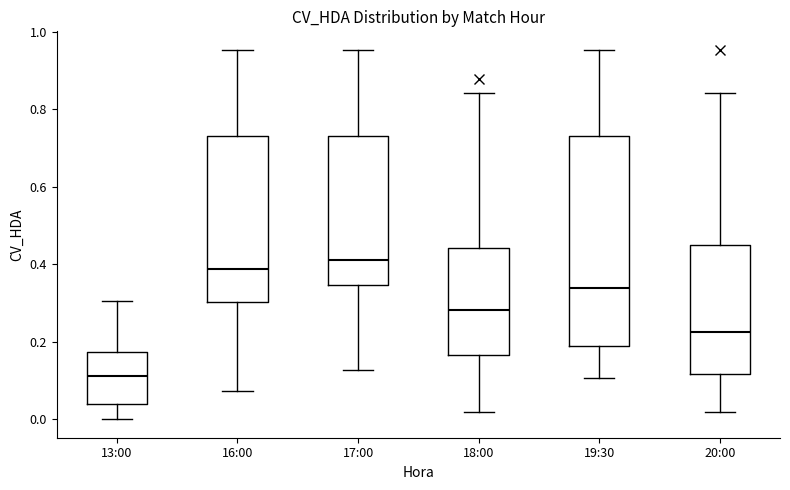

Which box has the lowest median line?

13:00